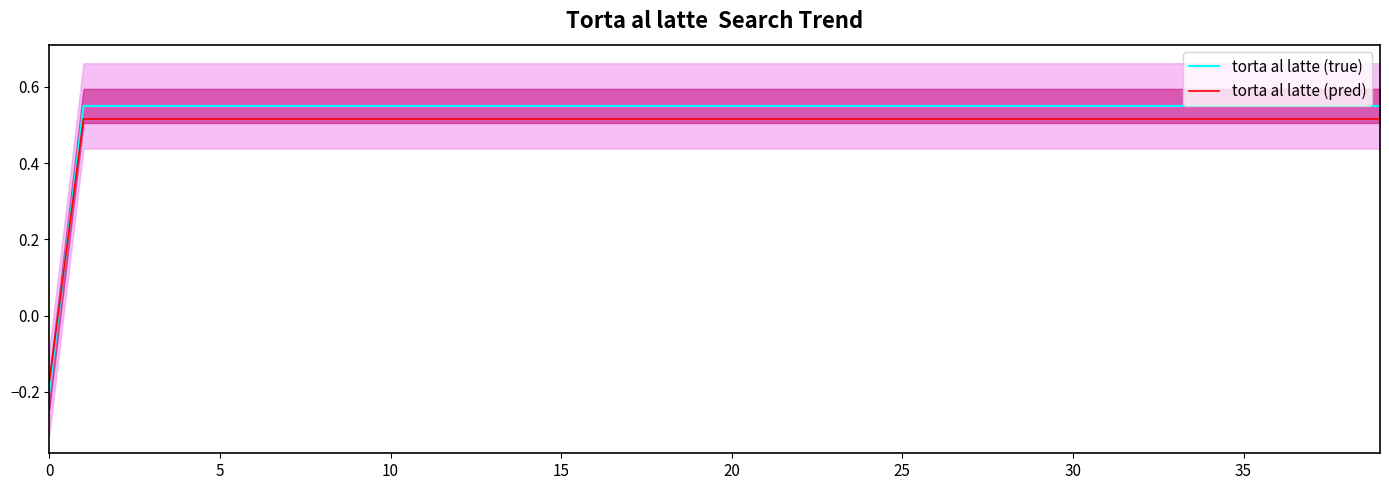

How many distinct data groups are displayed?

2